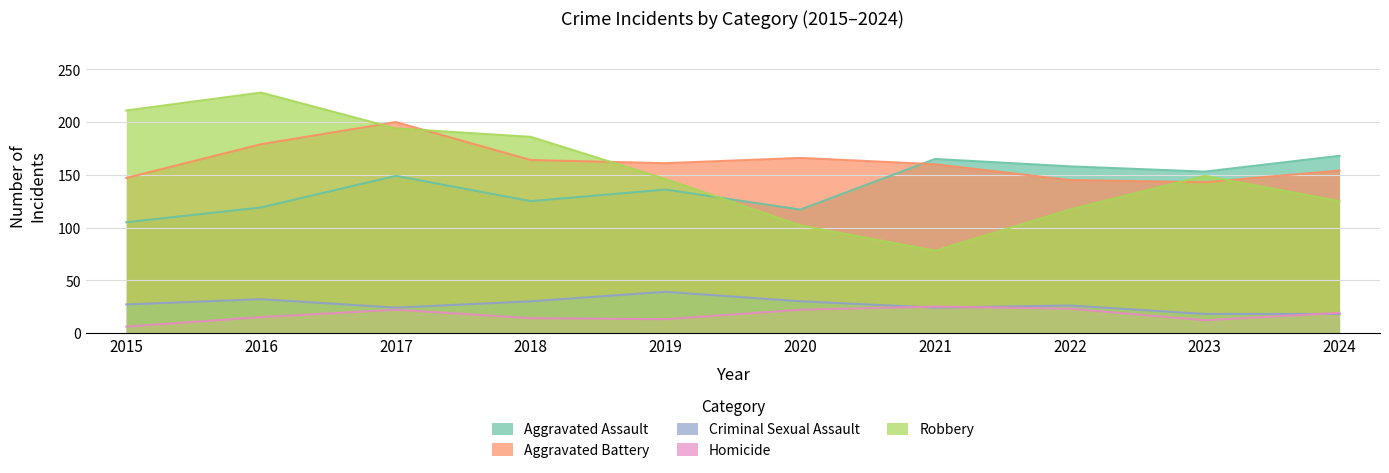

List the series in order of their peak value, lowest first.

Homicide, Criminal Sexual Assault, Aggravated Assault, Aggravated Battery, Robbery